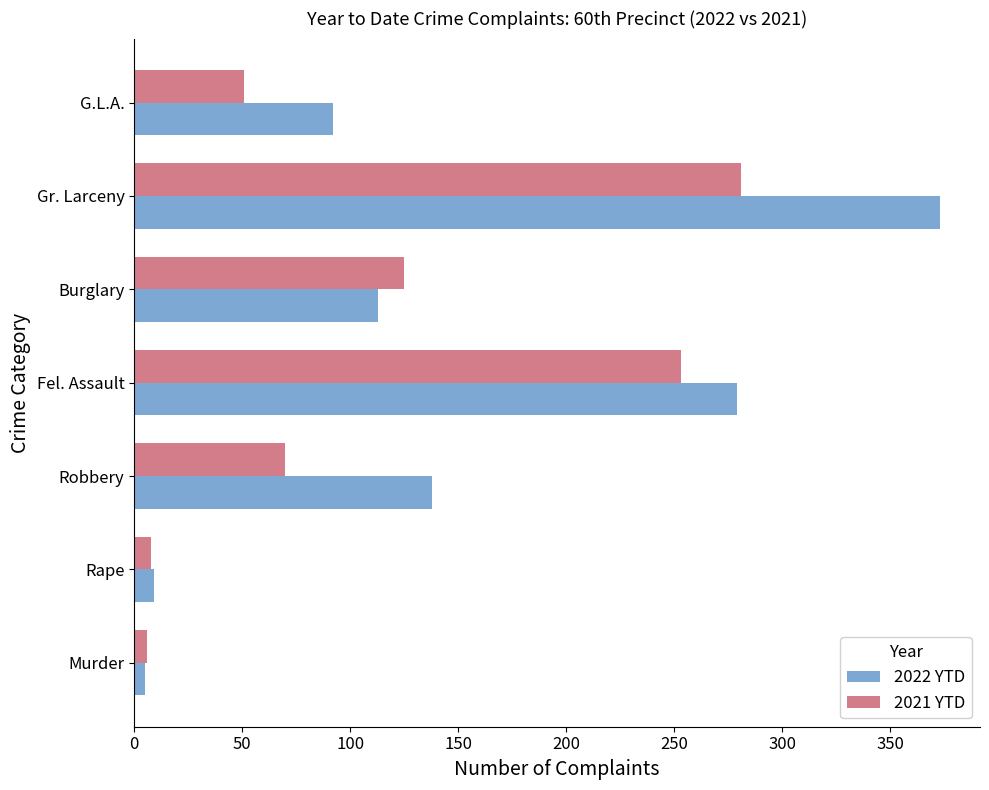

The value of 2021 YTD at G.L.A. is 67. True or false?

False